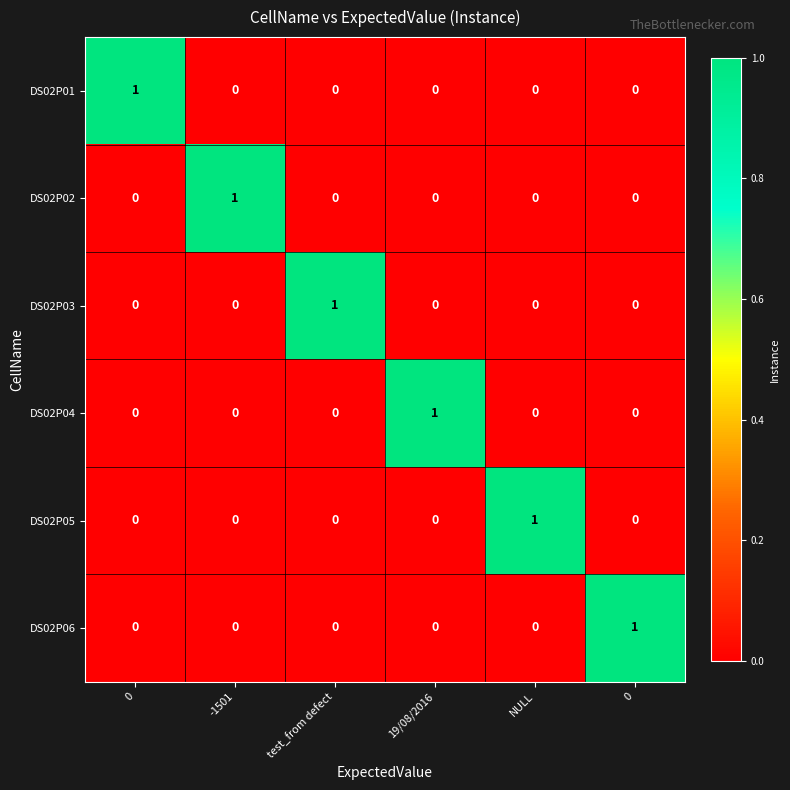

What is the maximum value shown in the chart?

1